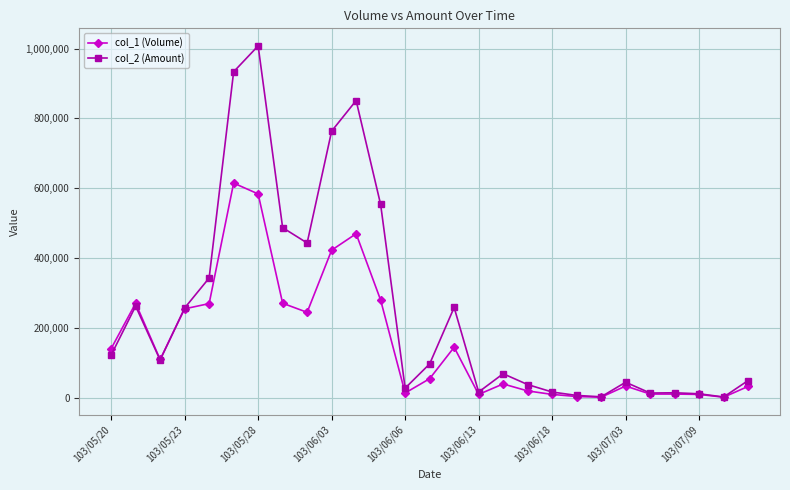

How many distinct data groups are displayed?

2